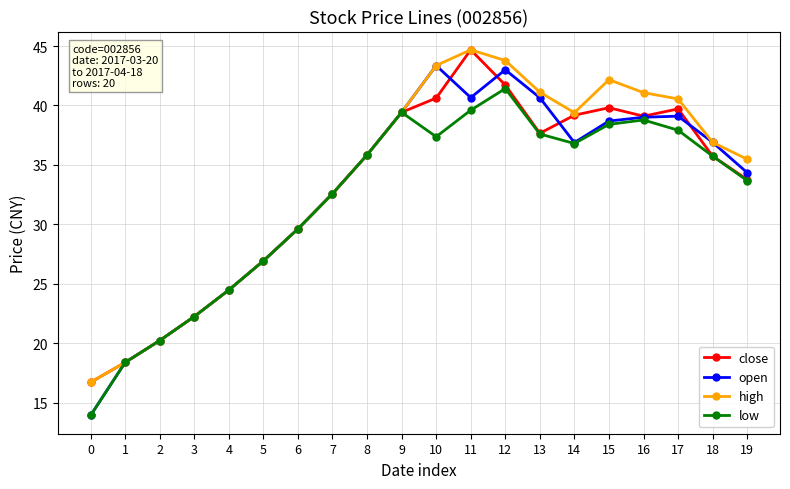

Does the chart display data point markers on the line(s)?

Yes